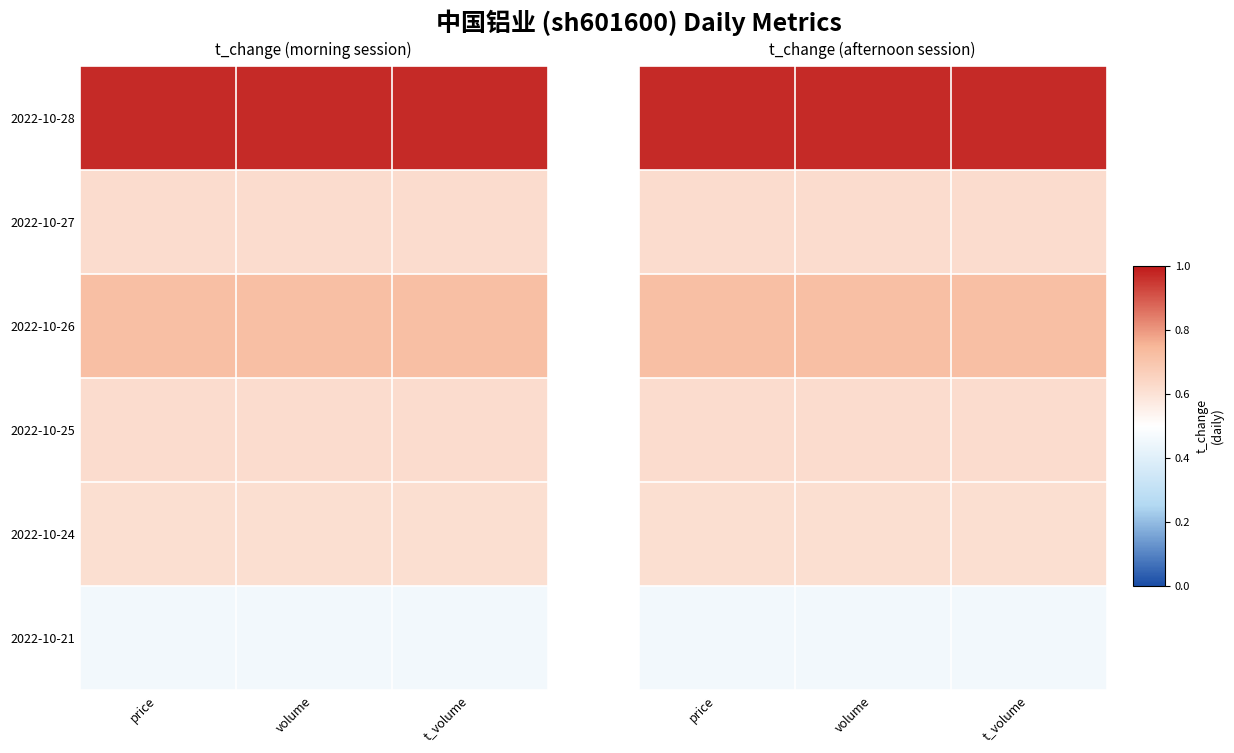

The value of 2022-10-21 at price is 0.5. True or false?

True